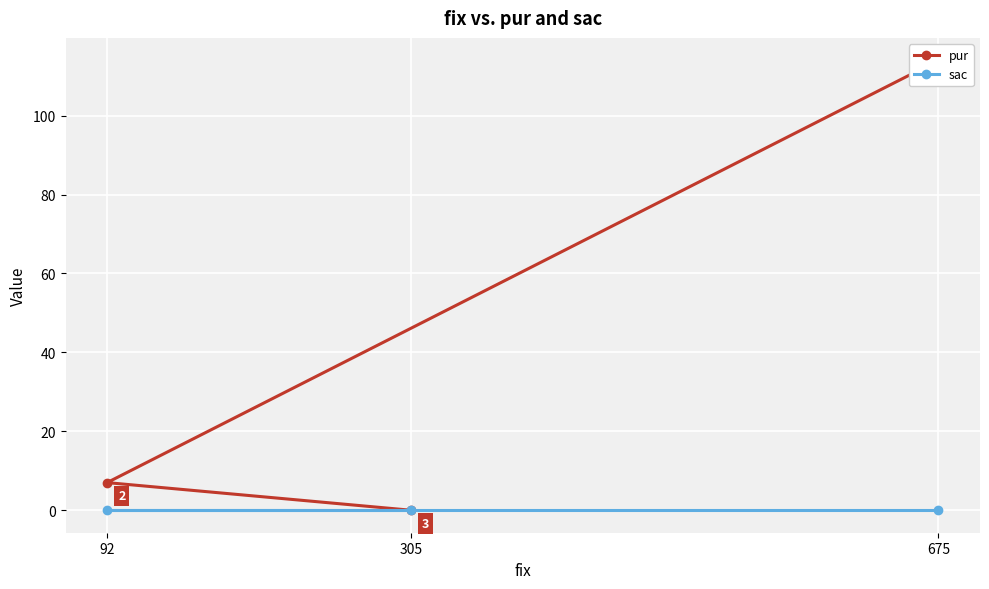

Between 92 and 305, which series saw the biggest shift?

pur